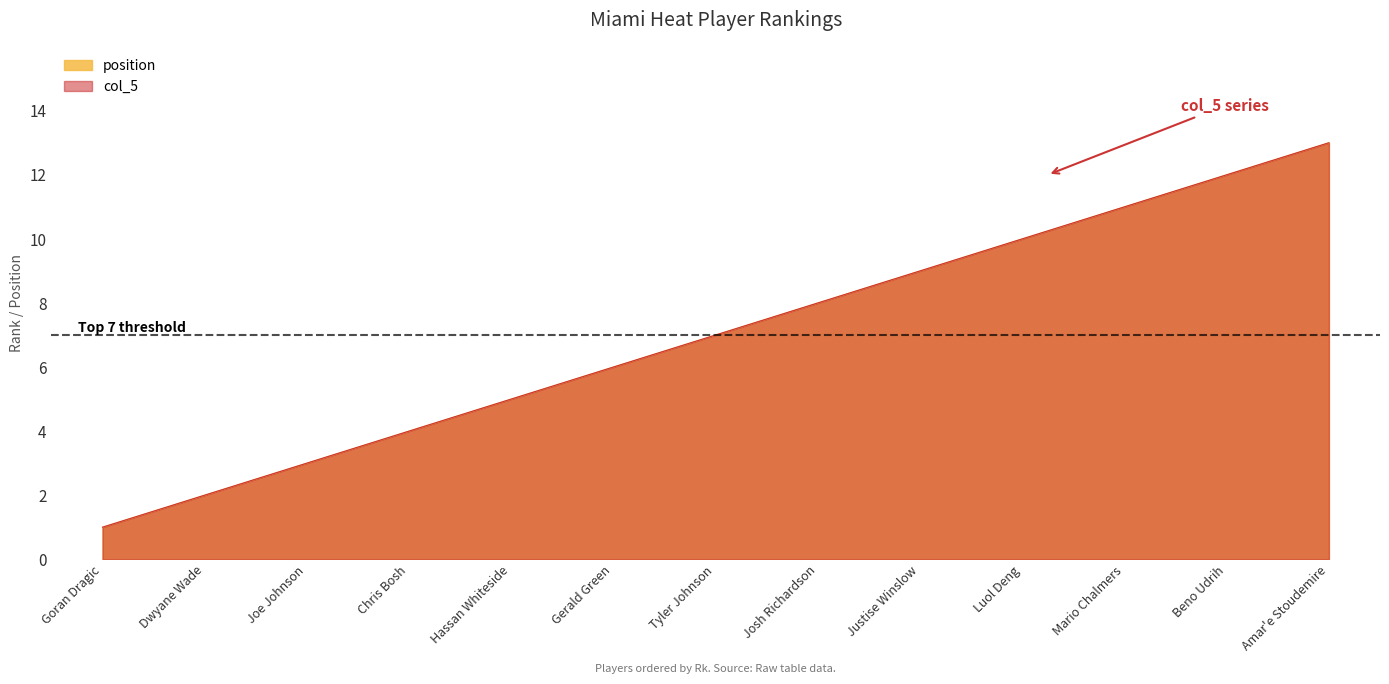

Rank the series by their maximum value, from lowest to highest.

position, col_5